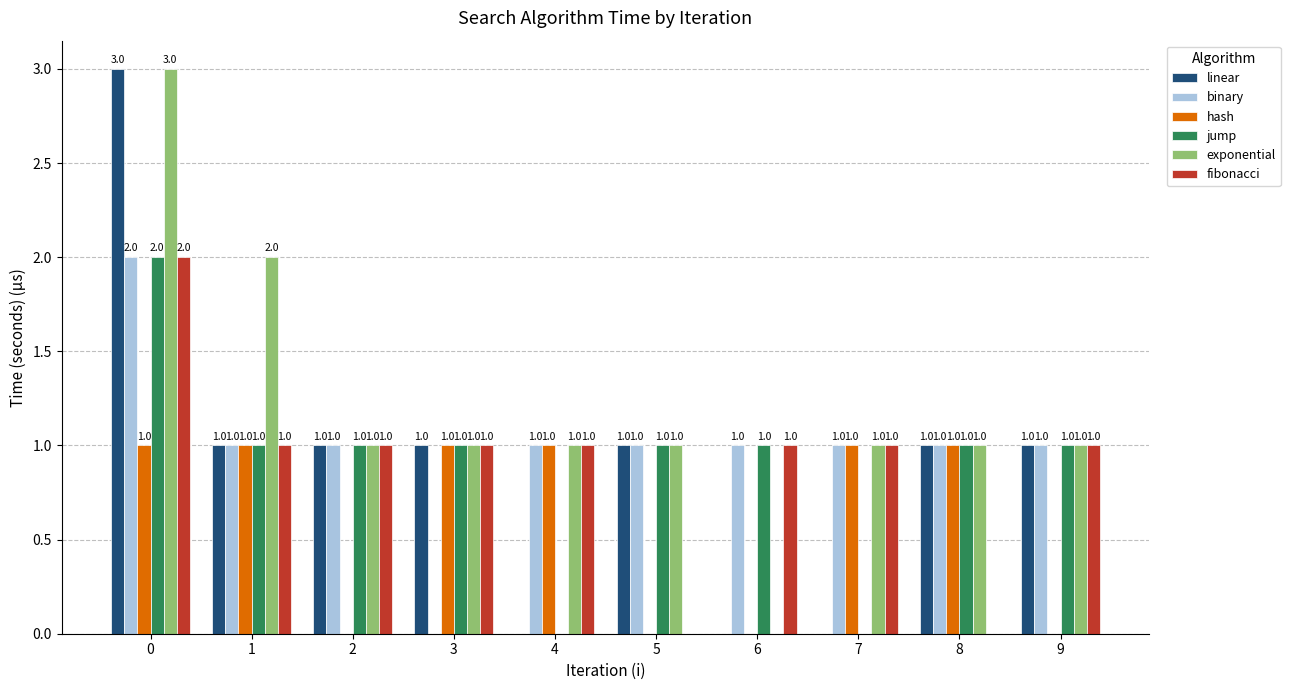

Is it true that jump equals 1 at 1?

True